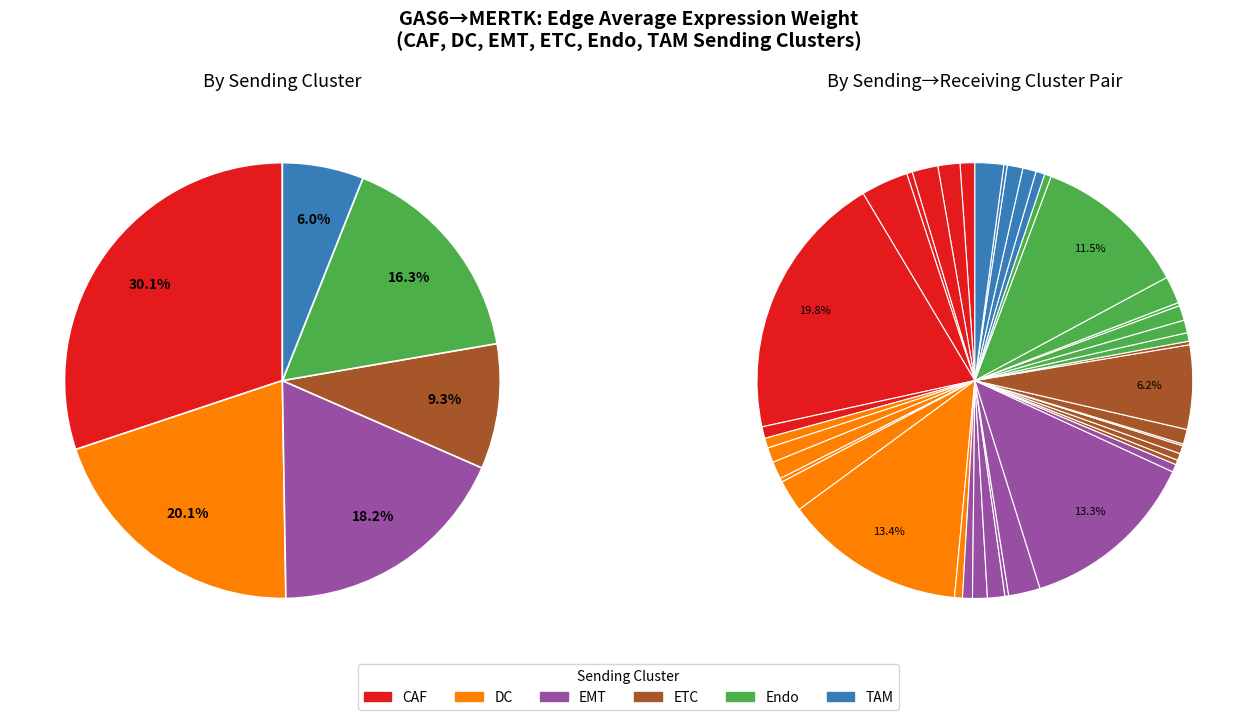

Which has a higher value, TAM->DC or CAF->ETC?

TAM->DC